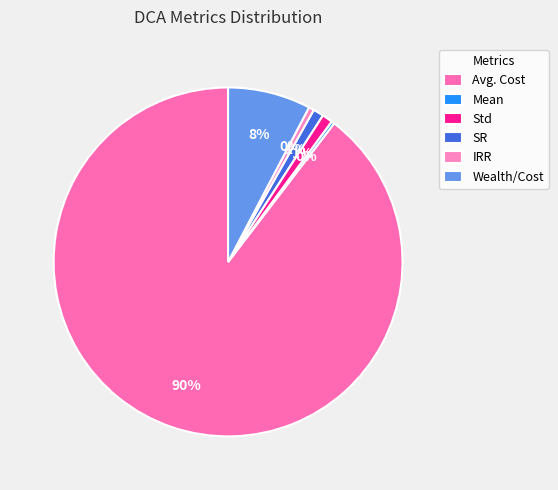

How many segments does this pie chart have?

6